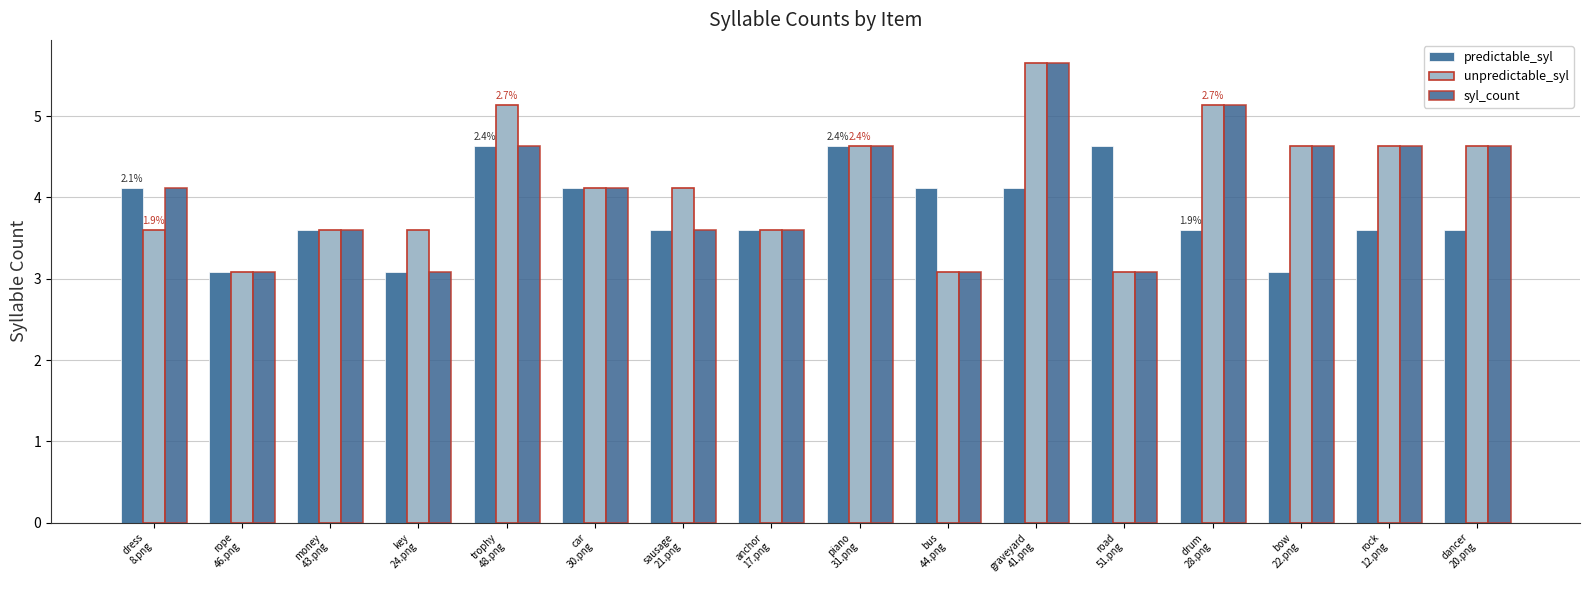

What is the highest value of the unpredictable_syl series?

5.7